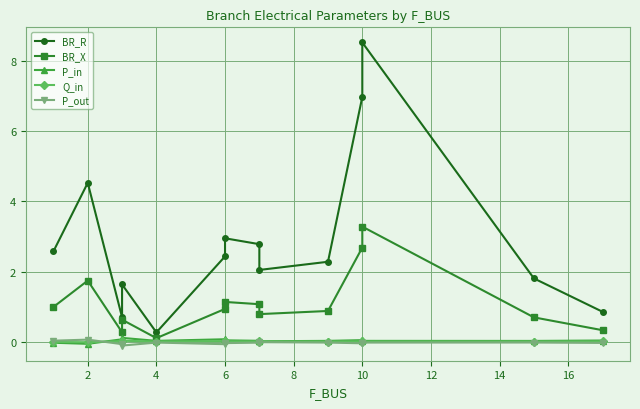

Is the value of Q_in at 2 greater than the value of P_out at 10?

Yes